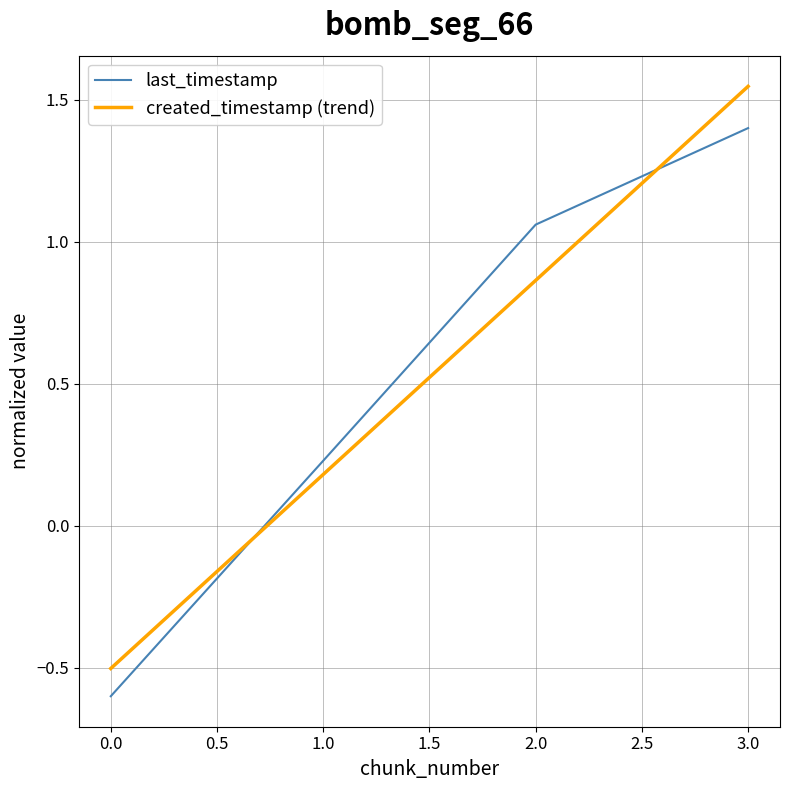

Where does the created_timestamp (trend) series first go above 0?

1.0